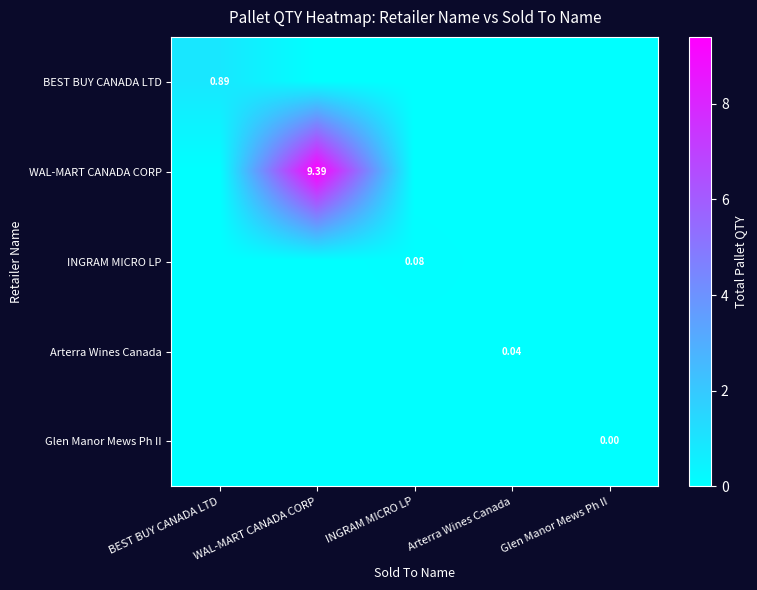

At WAL-MART CANADA CORP, list the series in order from largest to smallest.

WAL-MART CANADA CORP, BEST BUY CANADA LTD, INGRAM MICRO LP, Arterra Wines Canada, Glen Manor Mews Ph II